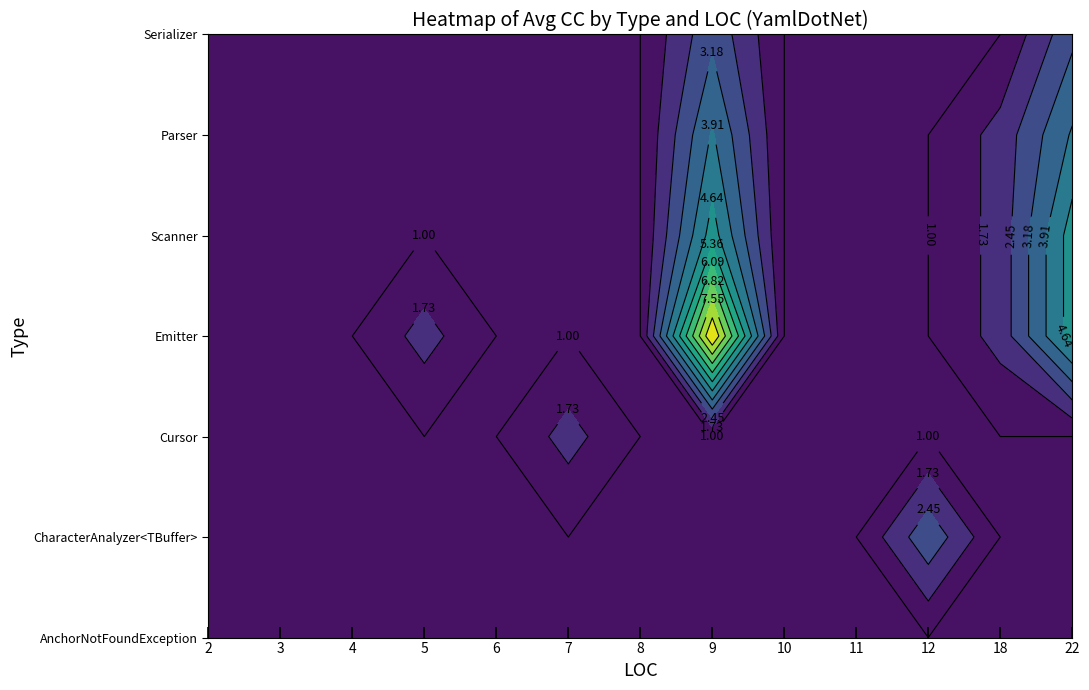

Which series has the largest total across all categories?

Emitter